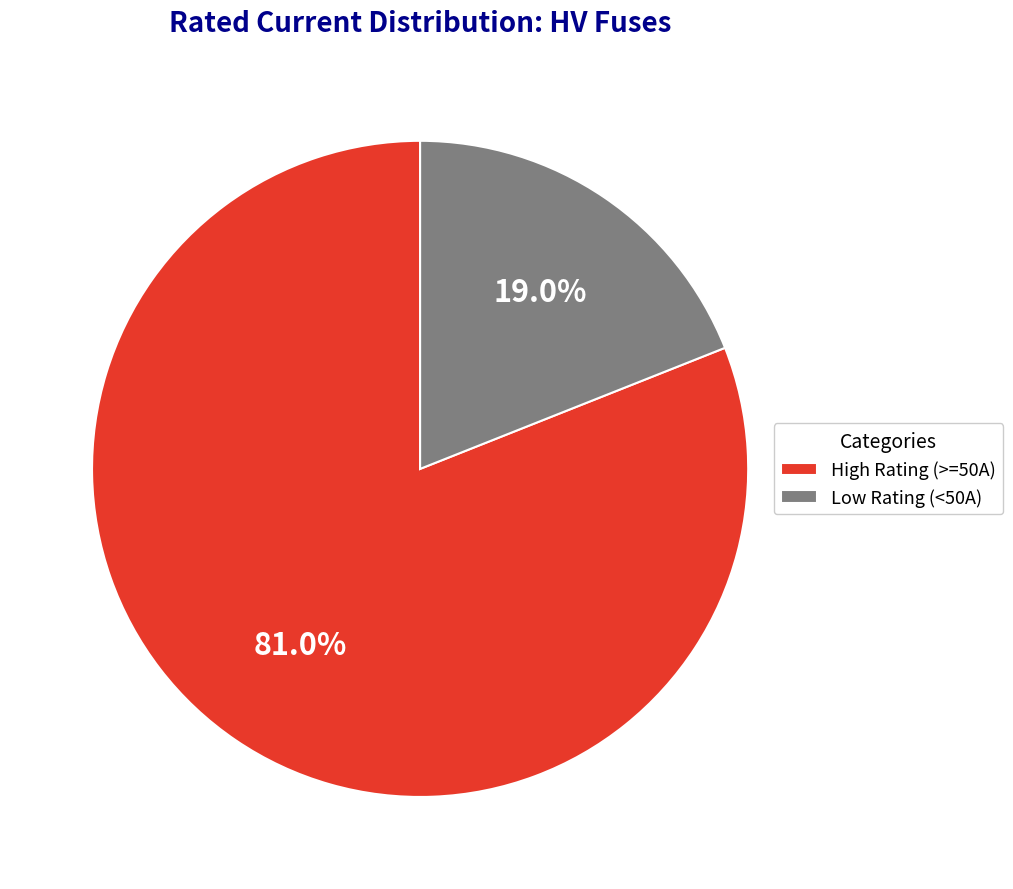

Rank the categories by value from highest to lowest.

High Rating (>=50A), Low Rating (<50A)